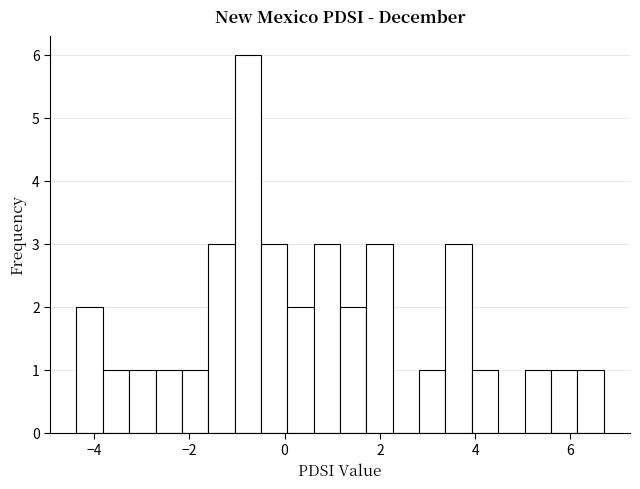

Around what value on the x-axis is the tallest bar? Give the approximate position of its centre, as read against the axis.

-0.8